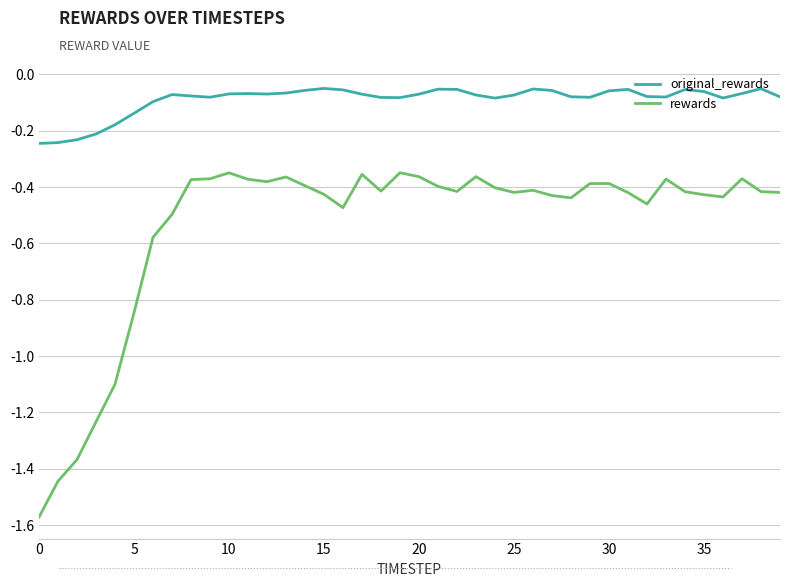

Which series has the largest range (max minus min)?

rewards